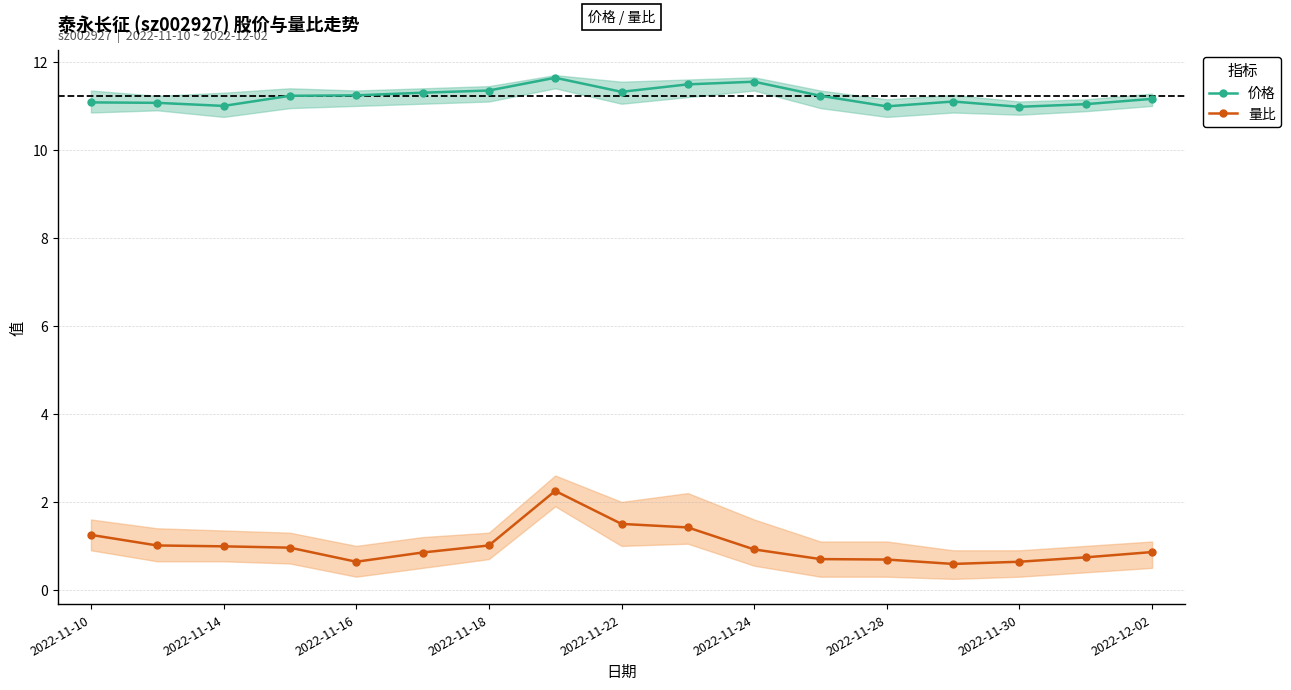

In 价格, how many points are lower than both neighbors (excluding endpoints)?

4